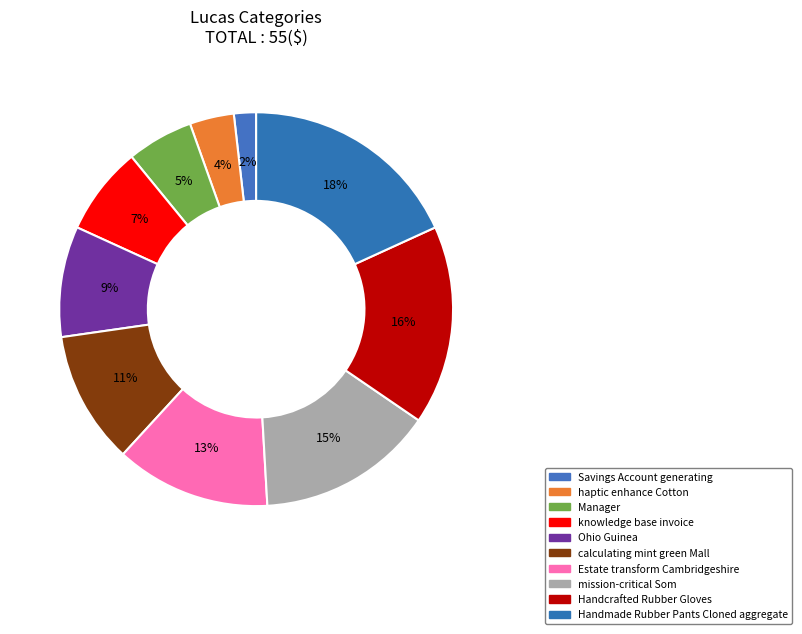

To the nearest percent, what is the difference between the largest and smallest slice percentages?

16%